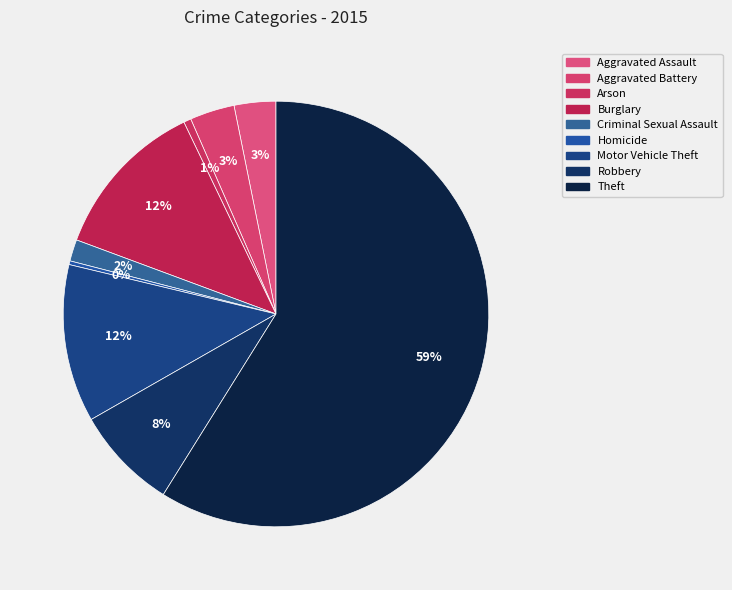

To the nearest percent, what is the combined percentage of Theft and Motor Vehicle Theft?

71%